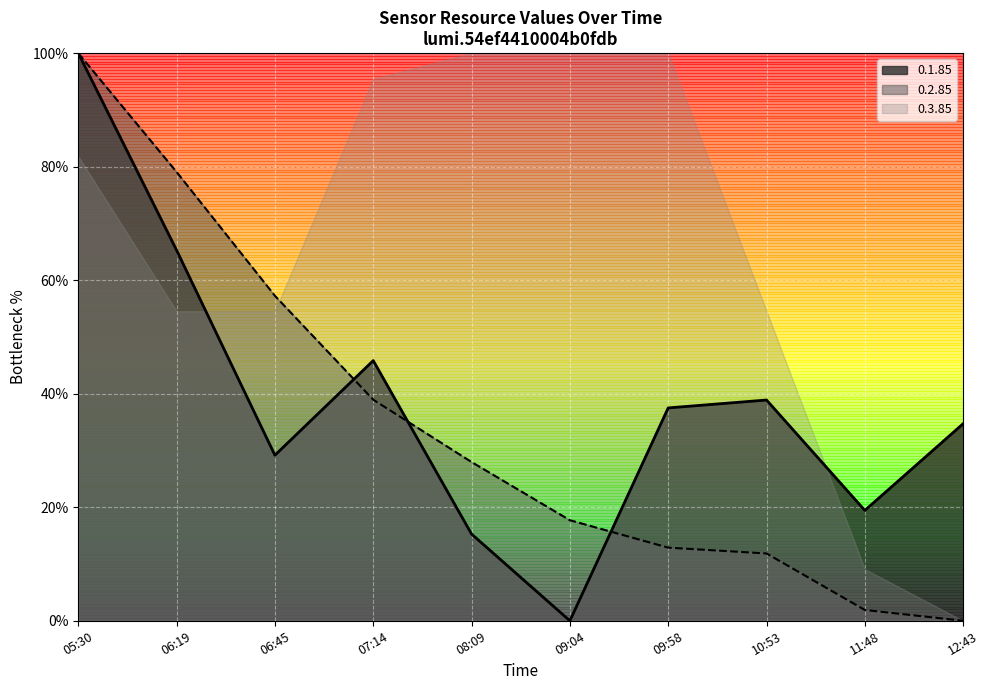

The 0.2.85 series shows 1.9 at 11:48. True or false?

True